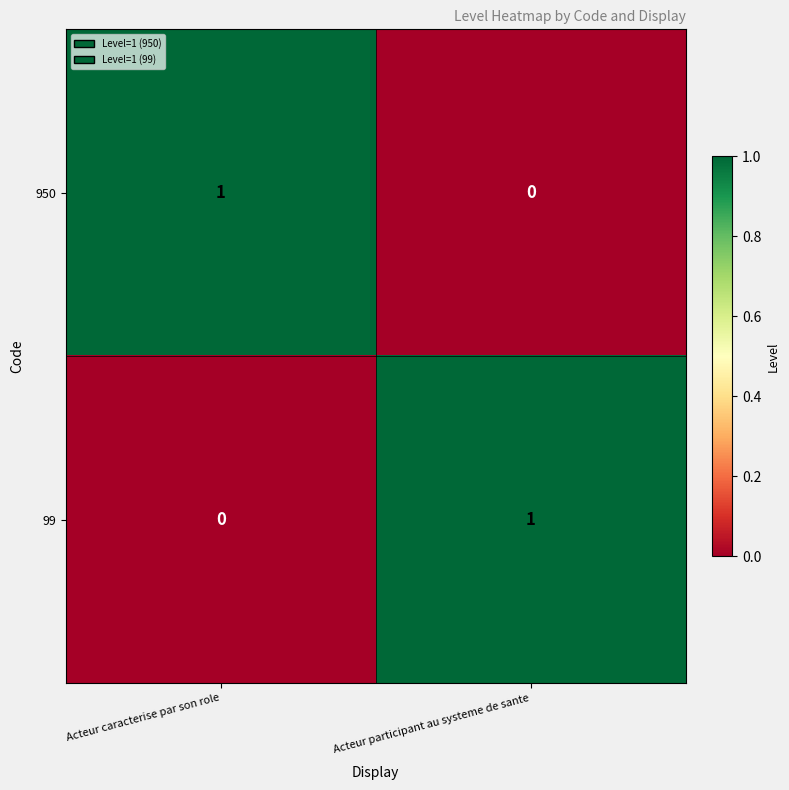

Reading left to right, extract all data points from this chart.

950: Acteur caracterise par son role=1	Acteur participant au systeme de sante=0
99: Acteur caracterise par son role=0	Acteur participant au systeme de sante=1